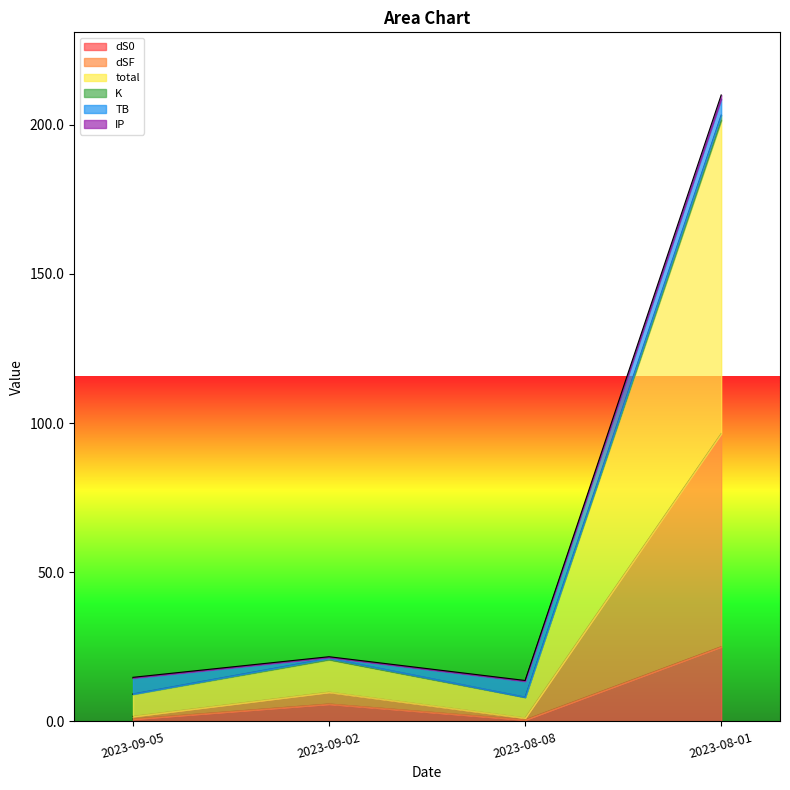

What is the highest value of the dS0 series?

25.0